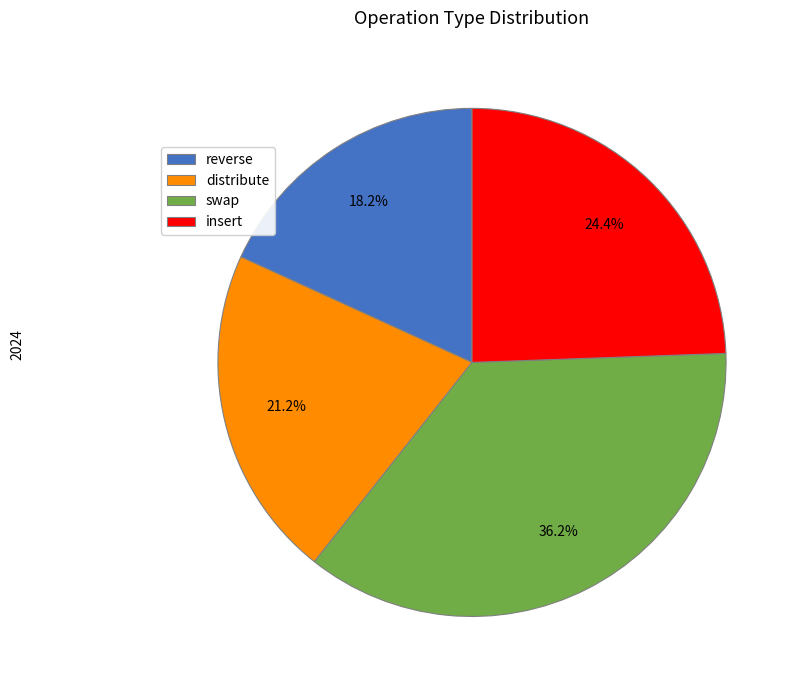

What percentage is NOT represented by swap?

63.8%